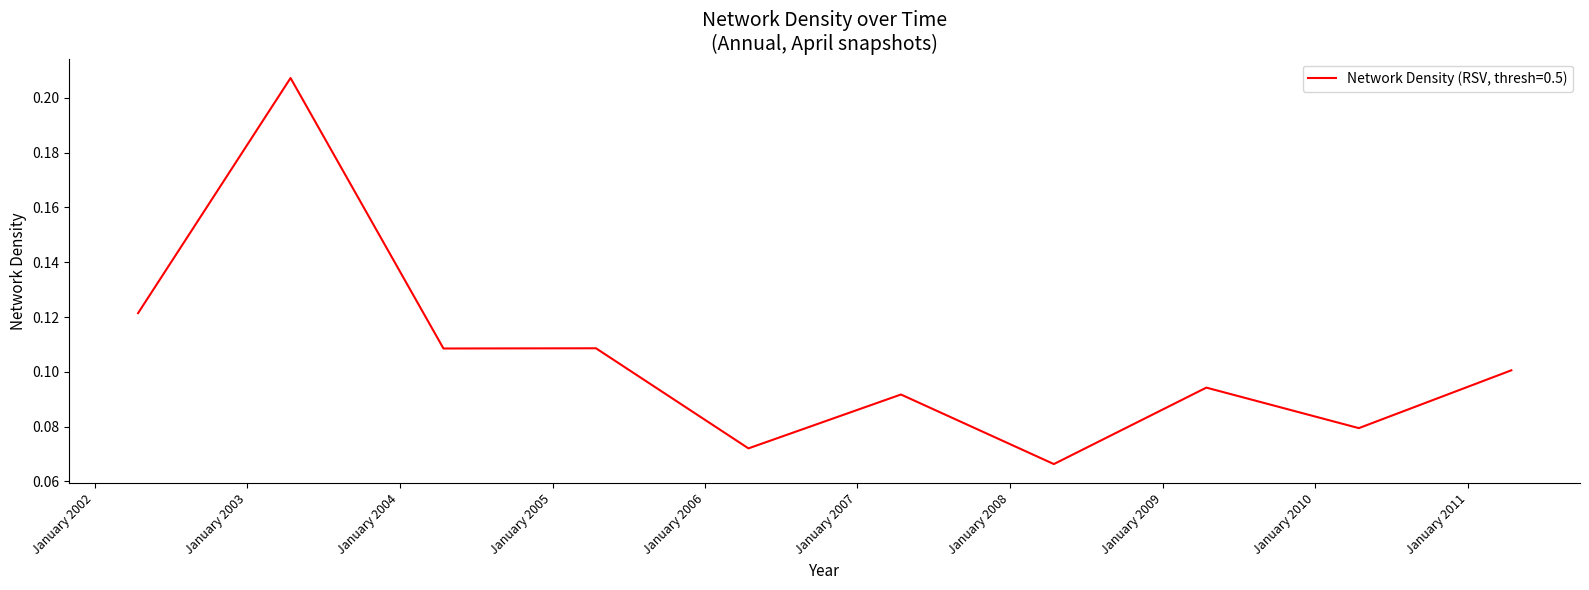

At which category does the chart reach its minimum across all series?

2008-04-15